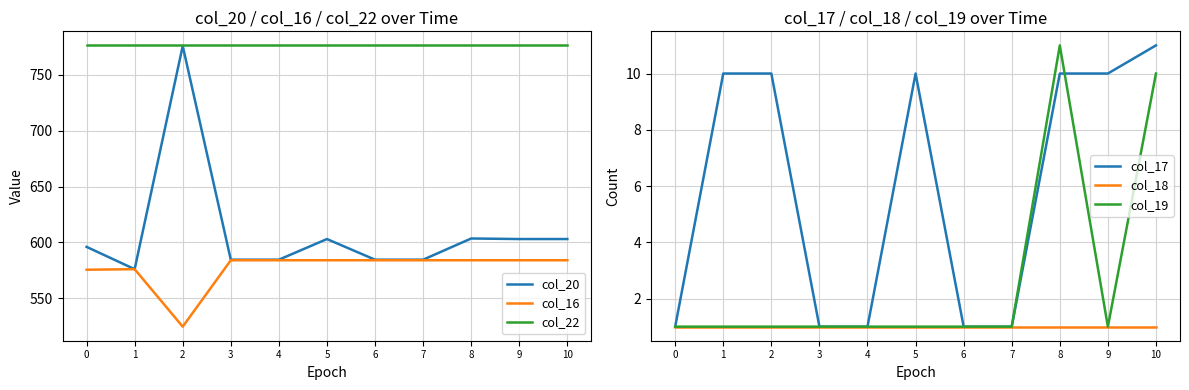

True or false: col_22 and col_17 cross at least once.

False